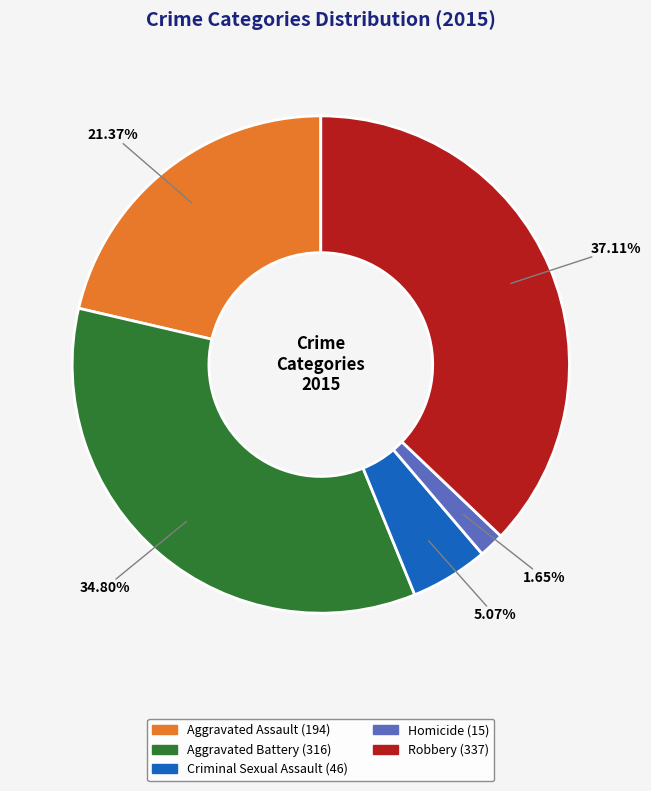

Combined, do Robbery and Aggravated Battery account for over 50%?

Yes